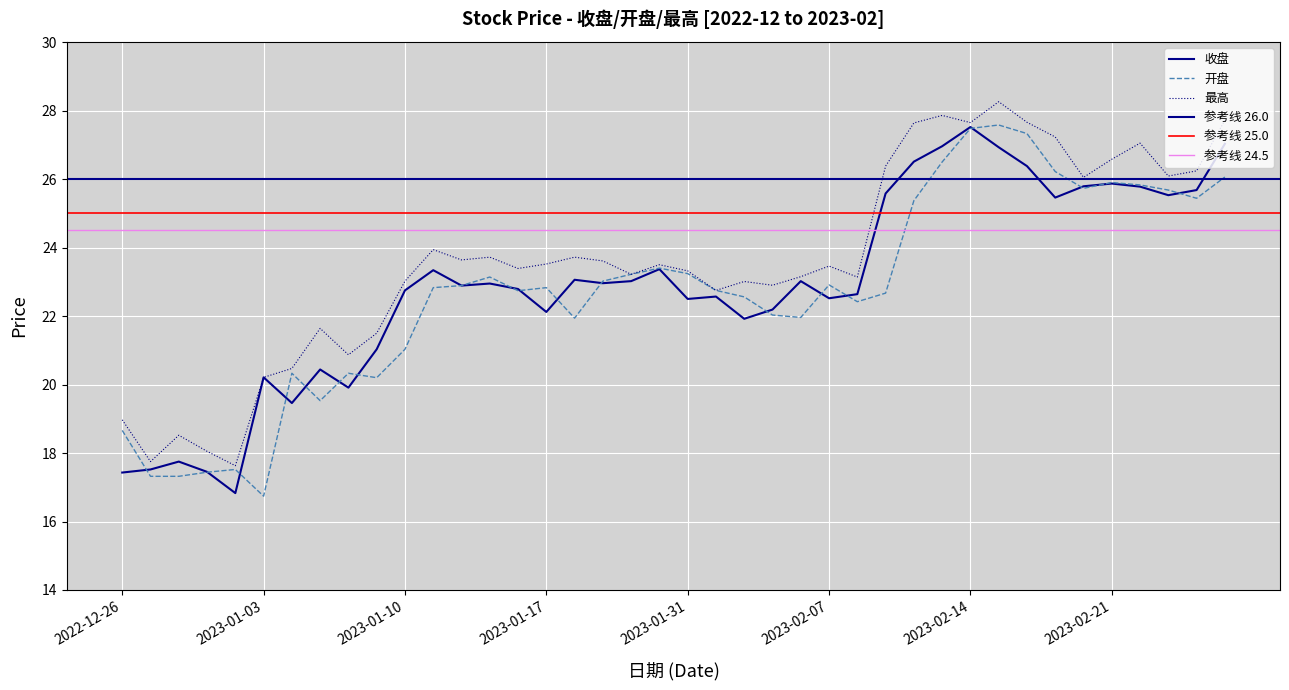

True or false: 开盘 has more than 0 interior local peaks.

True